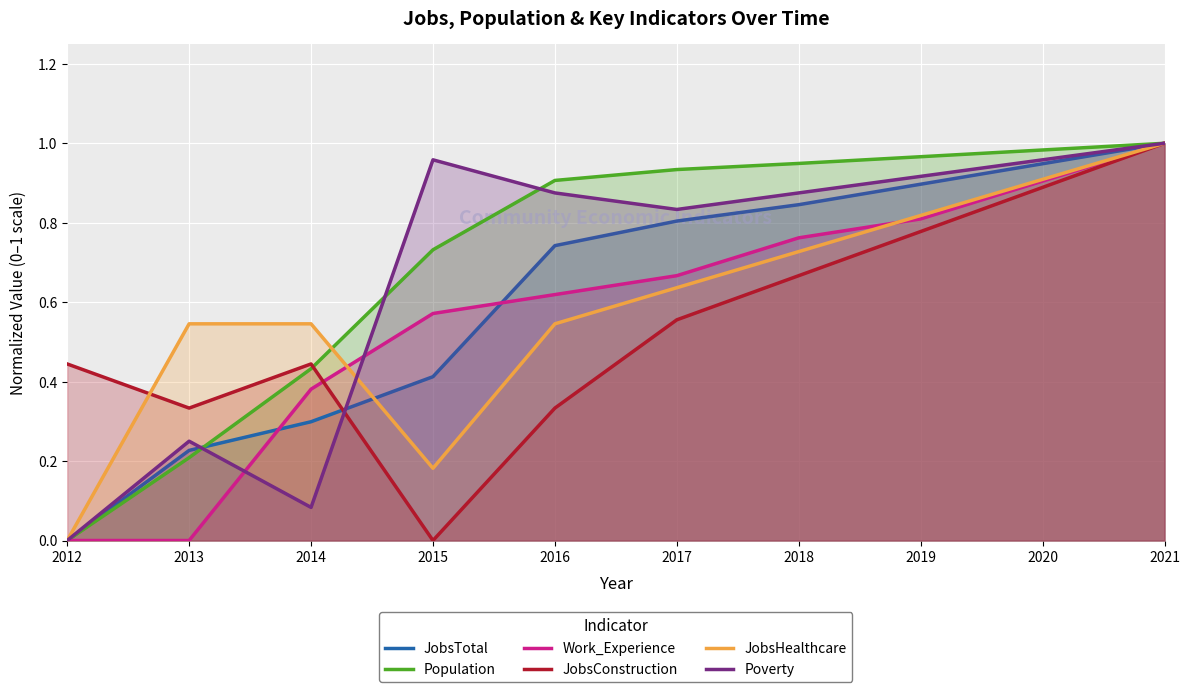

True or false: Work_Experience has more than 1 interior local peaks.

False